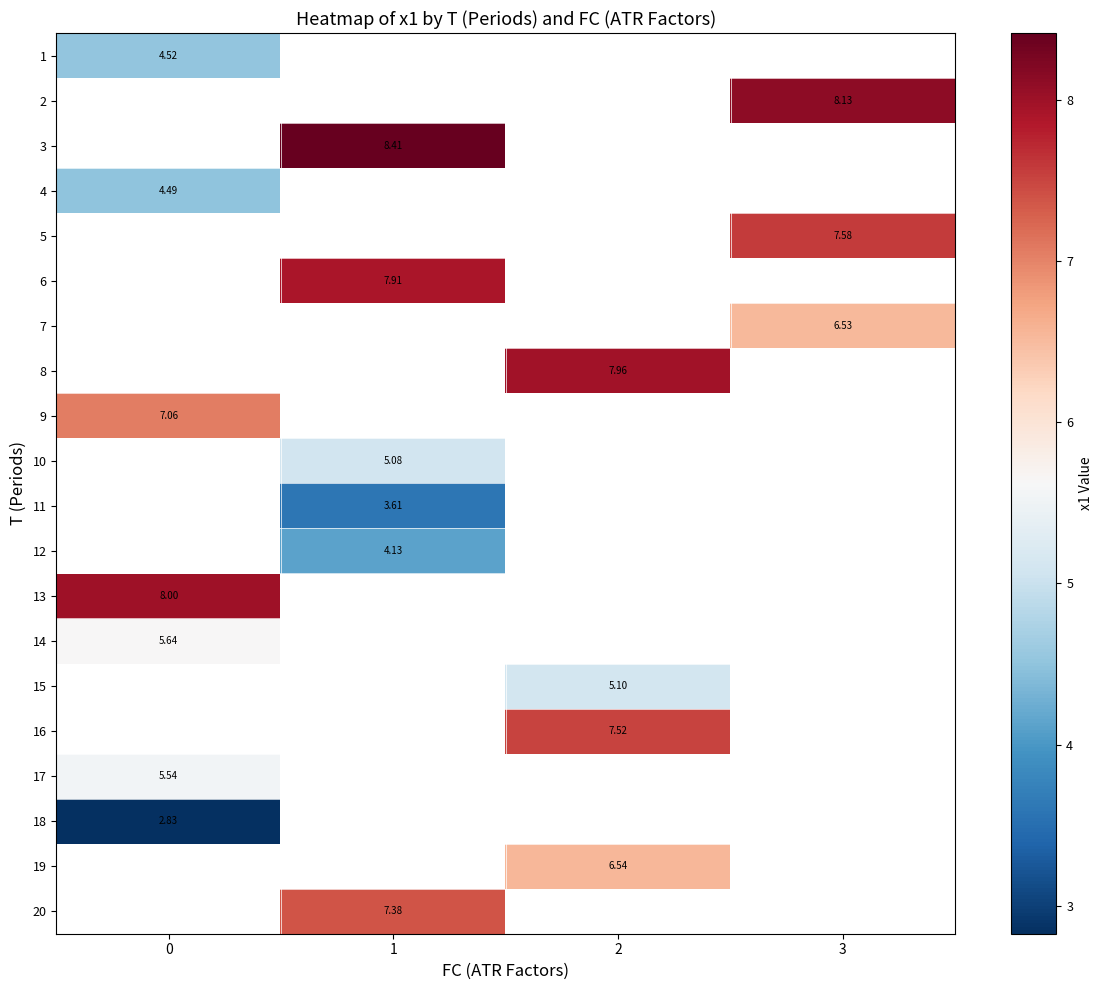

The 8 series shows 12.5 at 2. True or false?

False